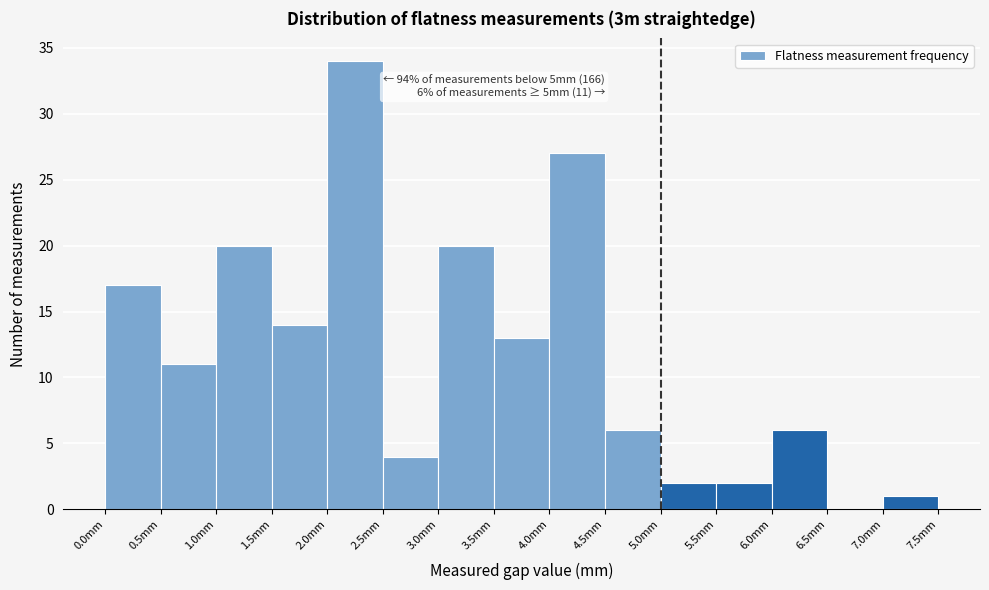

Which range on the x-axis has the tallest bar?

2.0 to 2.5